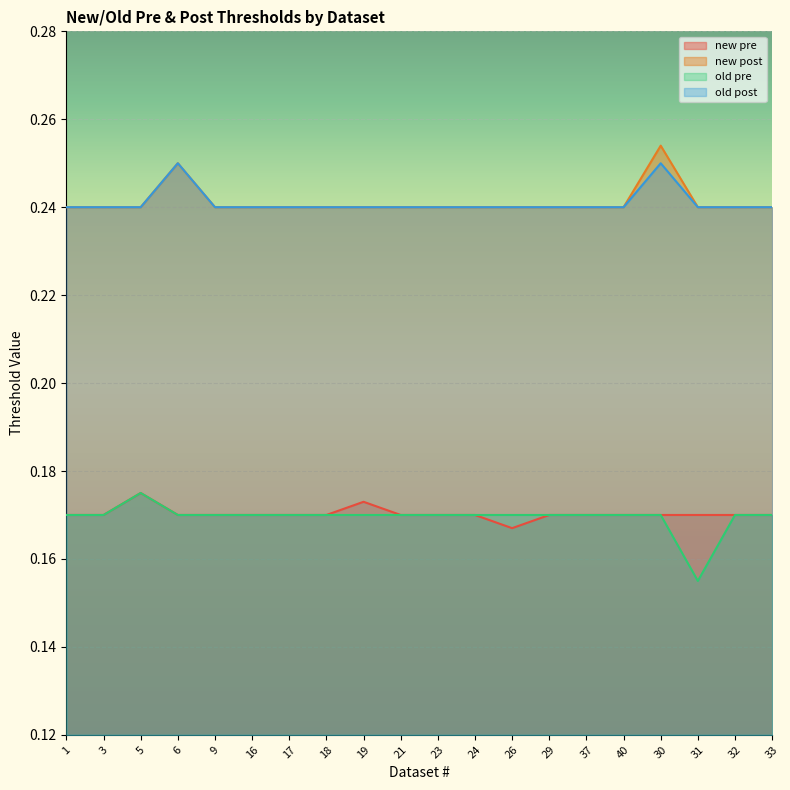

Between 26 and 29, which is larger?

29